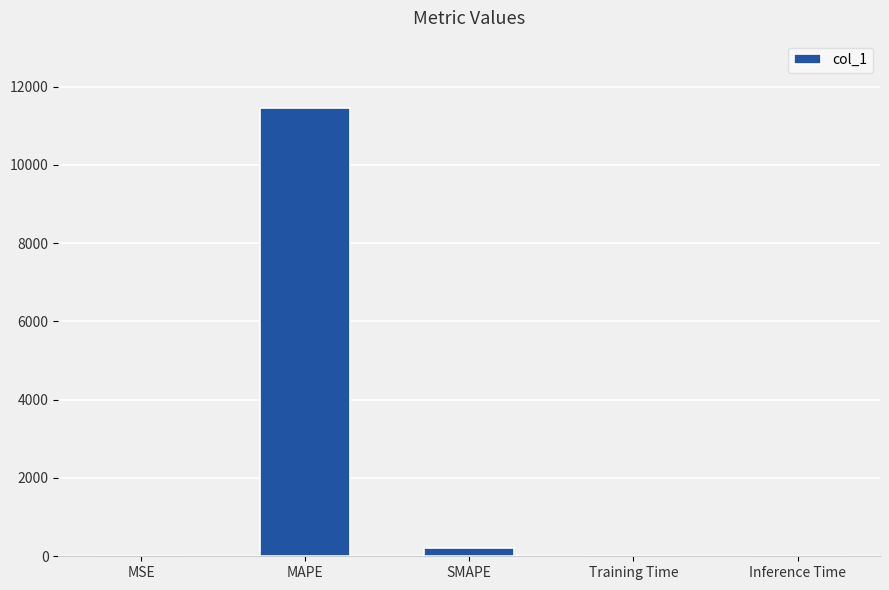

Which label corresponds to the largest value in the chart?

MAPE